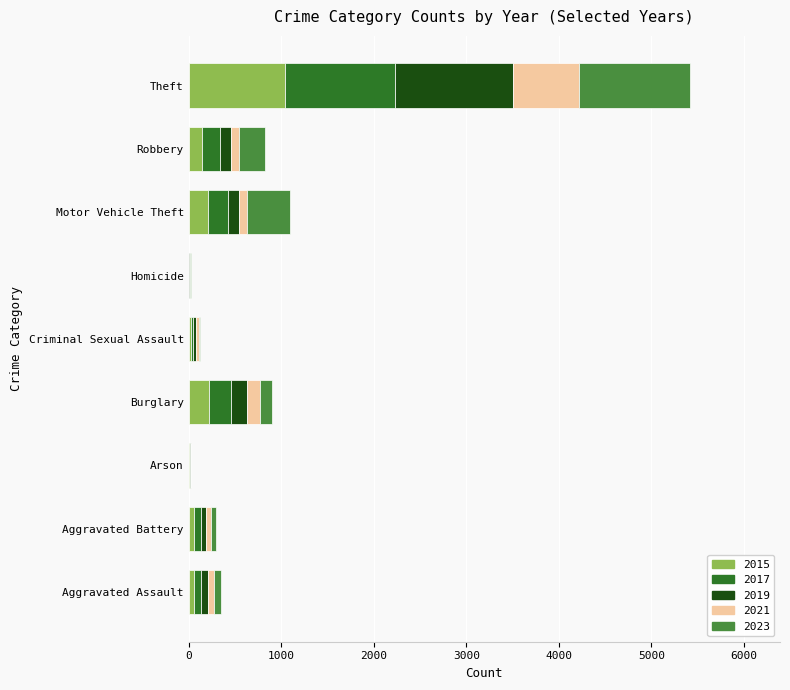

What is the maximum value for 2015?

1041